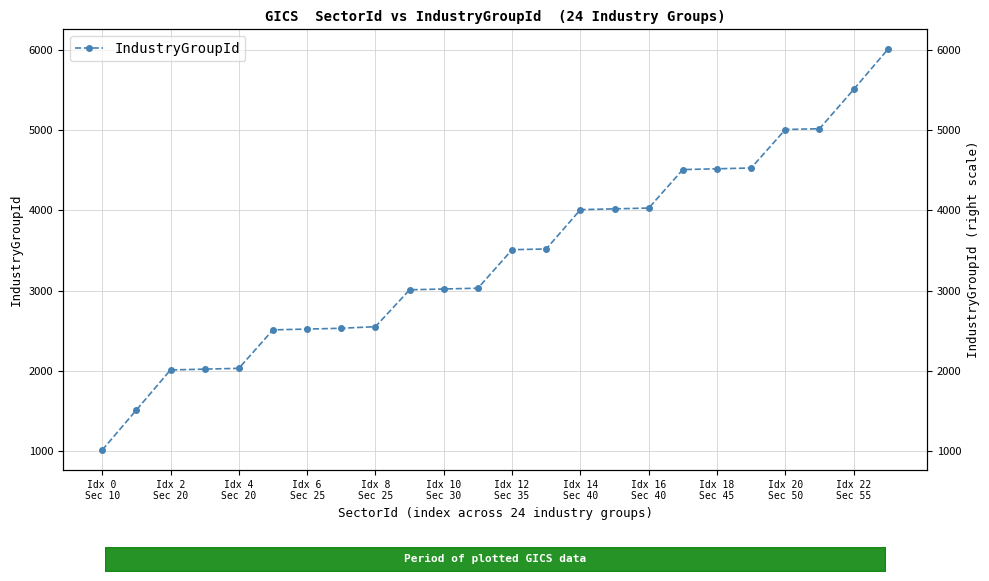

What is the greatest value displayed?

6010